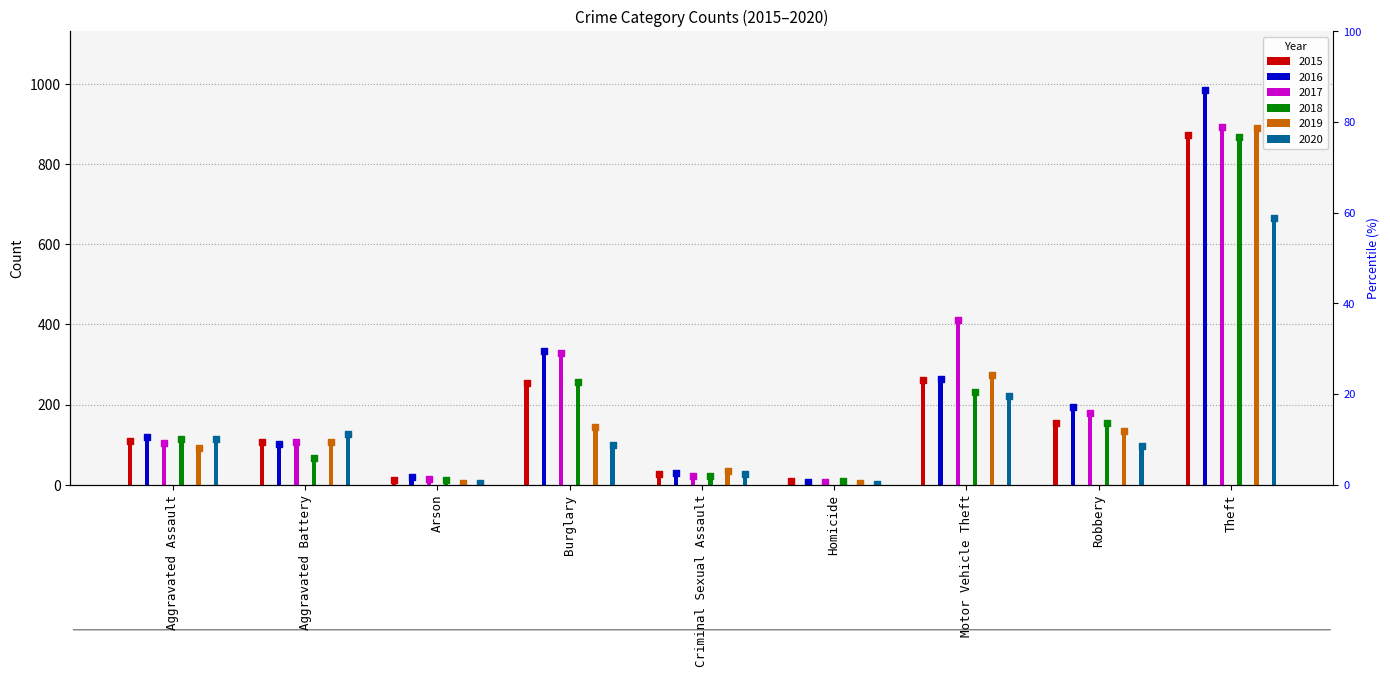

At how many categories does at least one series exceed 307?

3